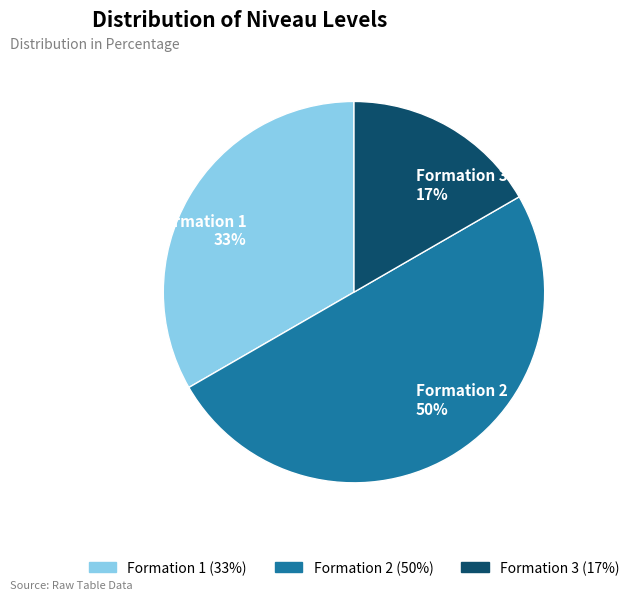

Combined, do Formation 2 and Formation 1 account for over 50%?

Yes